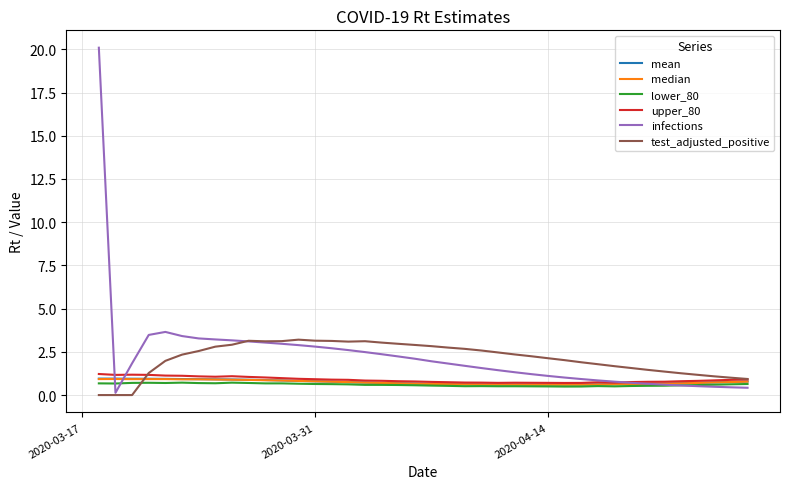

Which series has the largest range (max minus min)?

infections